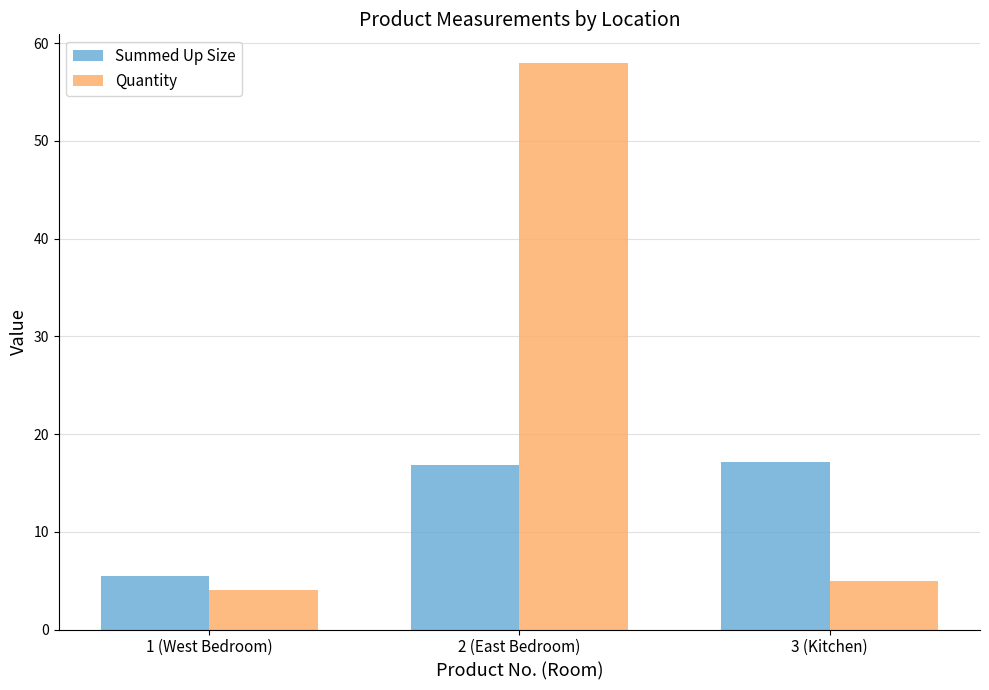

The value of Quantity at 2 (East Bedroom) is 21.9. True or false?

False